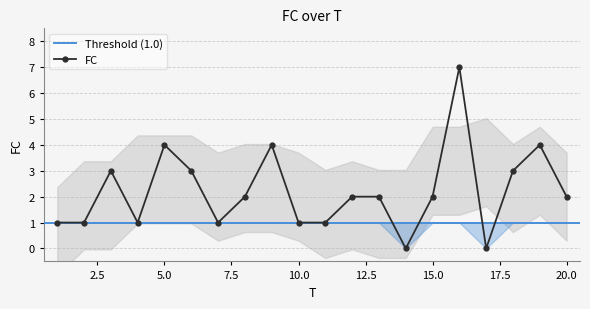

Reading left to right, what are all the values shown in this chart?

1	1	3	1	4	3	1	2	4	1	1	2	2	0	2	7	0	3	4	2